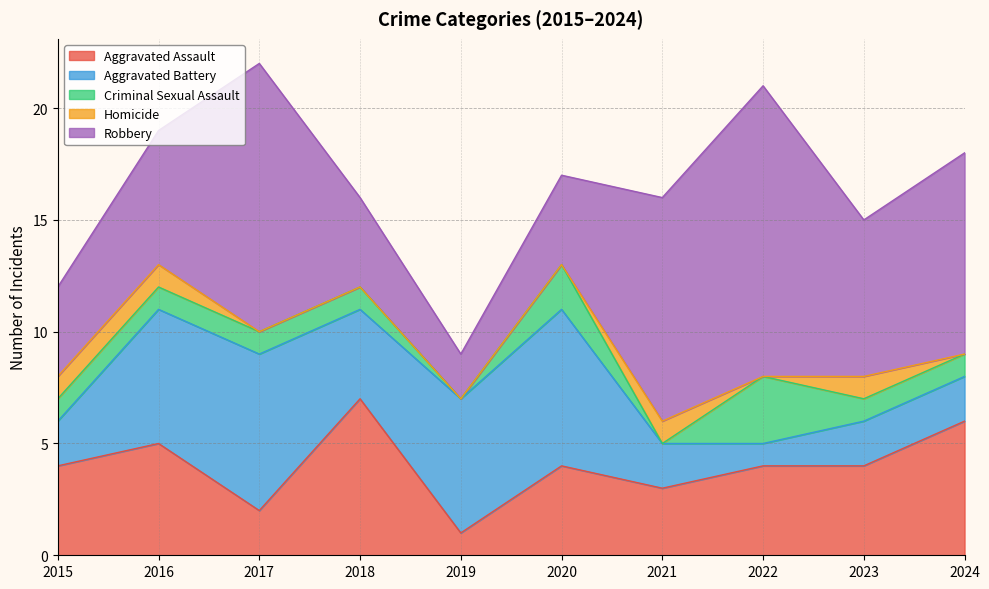

Reading left to right, list all the values displayed in this chart.

Aggravated Assault: 4	5	2	7	1	4	3	4	4	6
Aggravated Battery: 2	6	7	4	6	7	2	1	2	2
Criminal Sexual Assault: 1	1	1	1	0	2	0	3	1	1
Homicide: 1	1	0	0	0	0	1	0	1	0
Robbery: 4	6	12	4	2	4	10	13	7	9